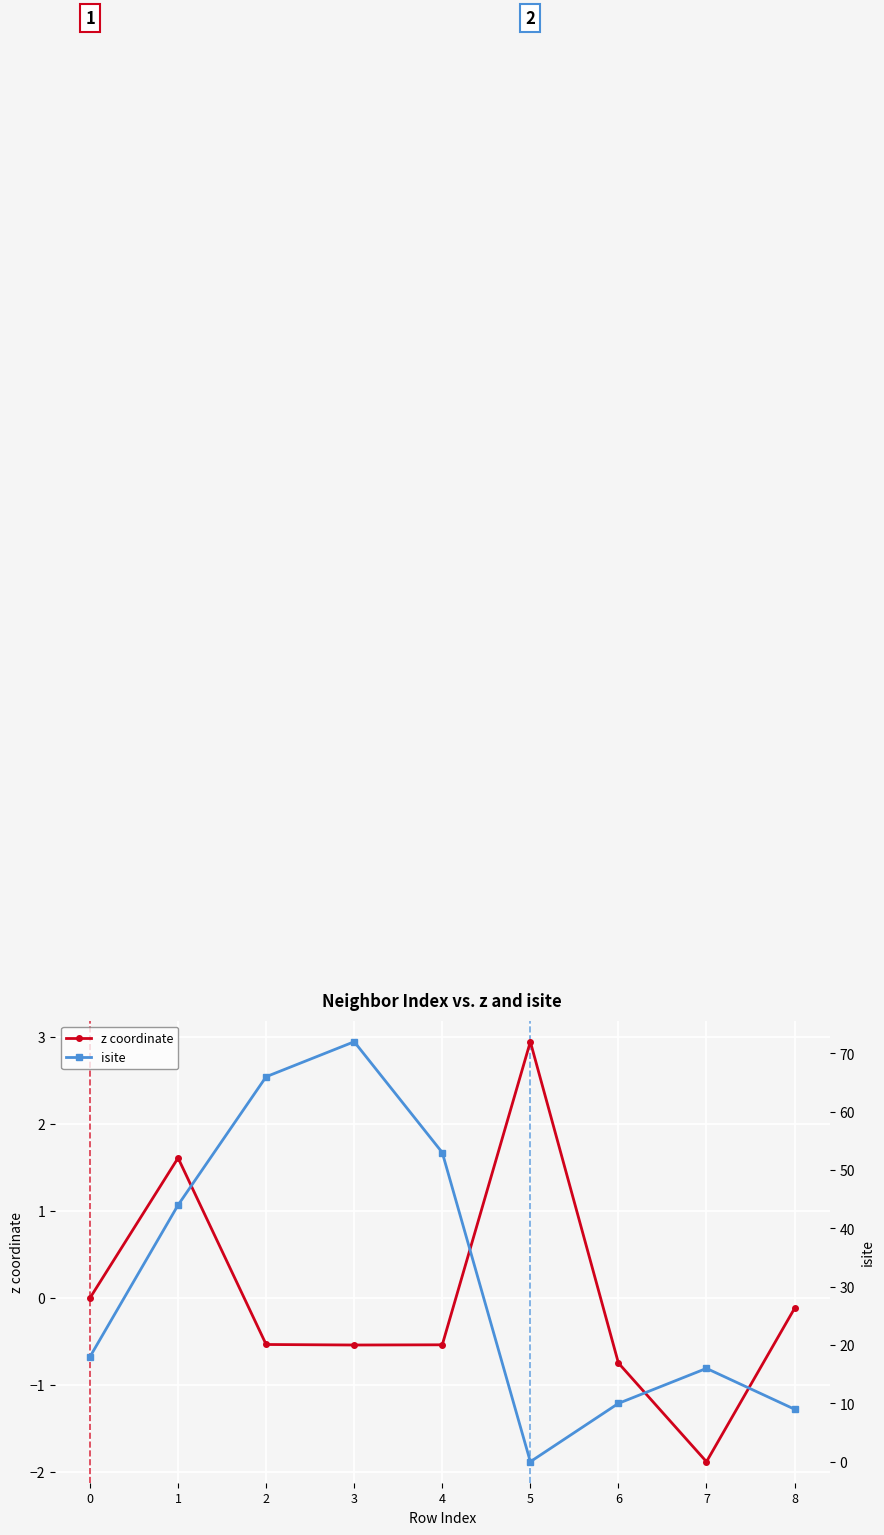

How many values in z coordinate are above zero?

2